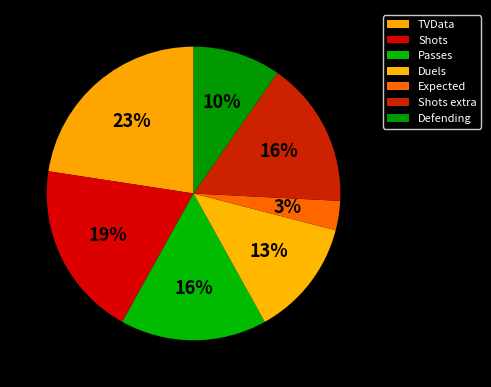

To the nearest percent, what portion does TVData represent?

23%